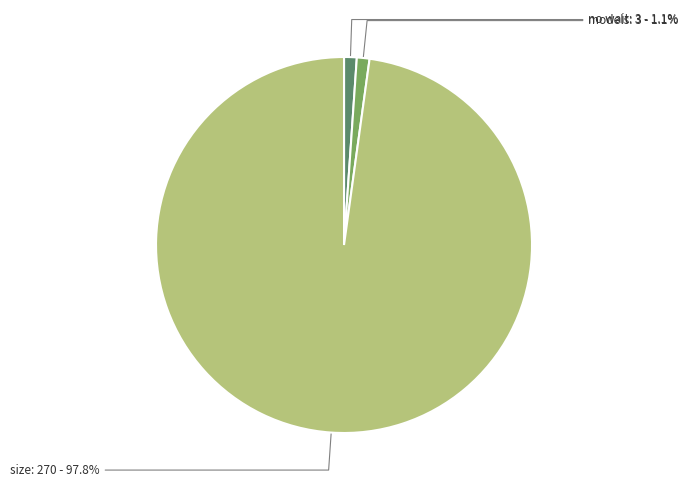

What is the largest slice in the pie chart?

size